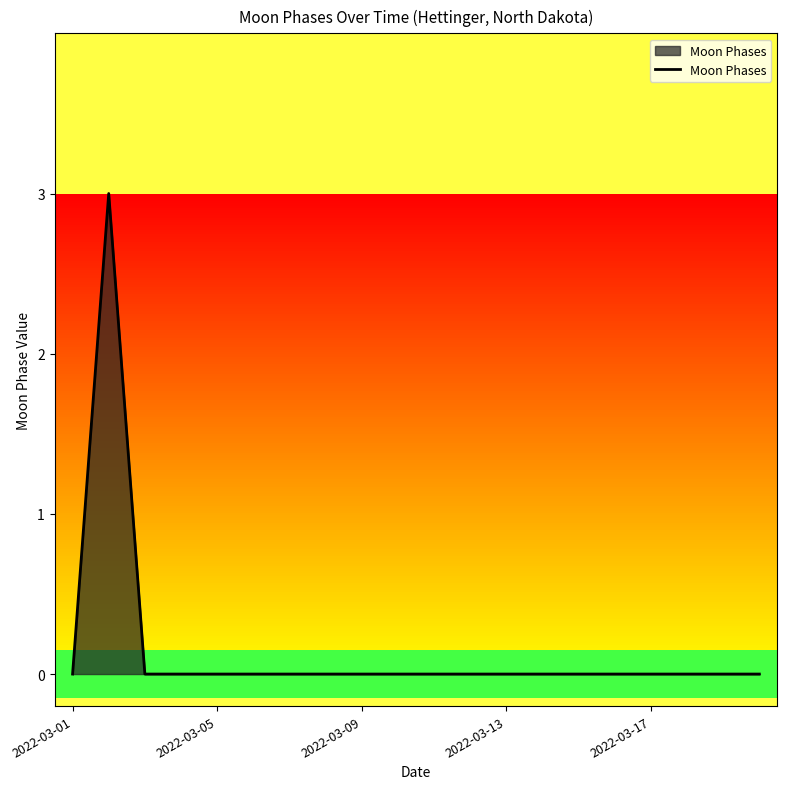

What is the maximum value shown in the chart?

3